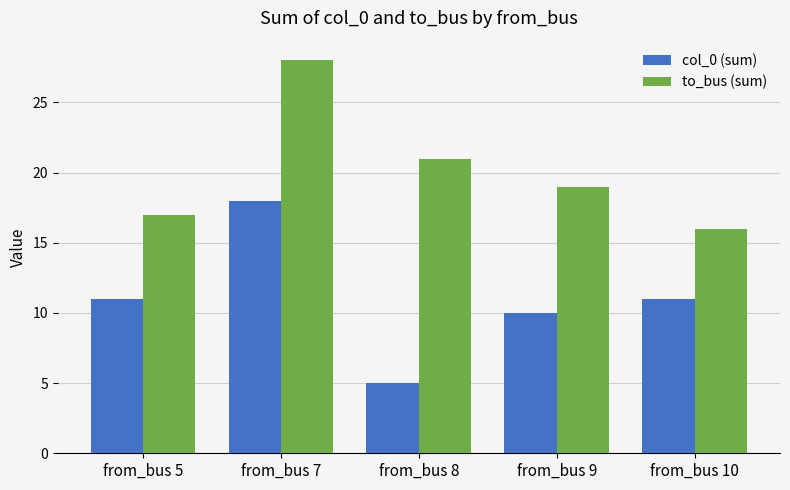

How many values in the to_bus (sum) series are below 19?

2